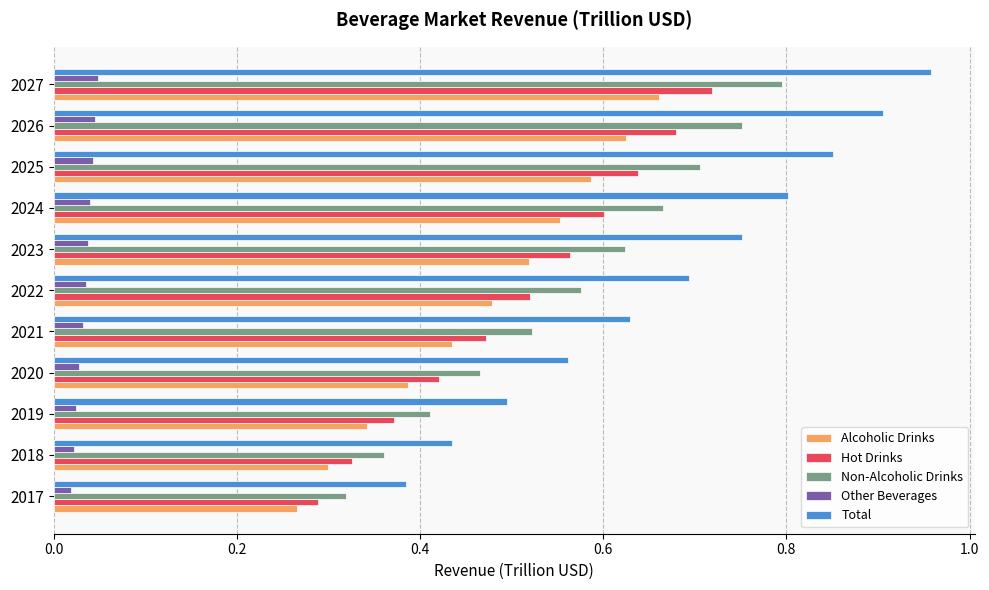

Between 2025 and 2027, which series saw the biggest shift?

Total